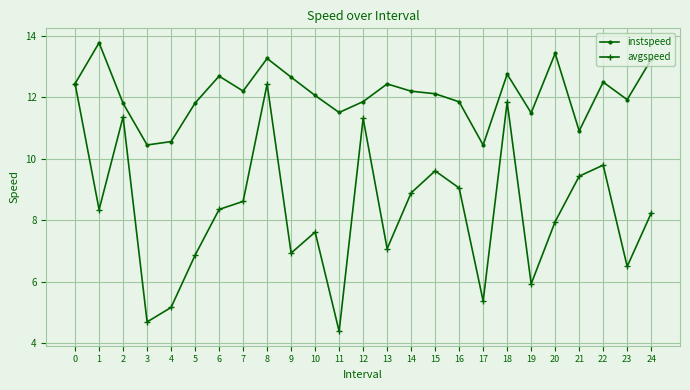

At 18, list the series in order from smallest to largest.

avgspeed, instspeed